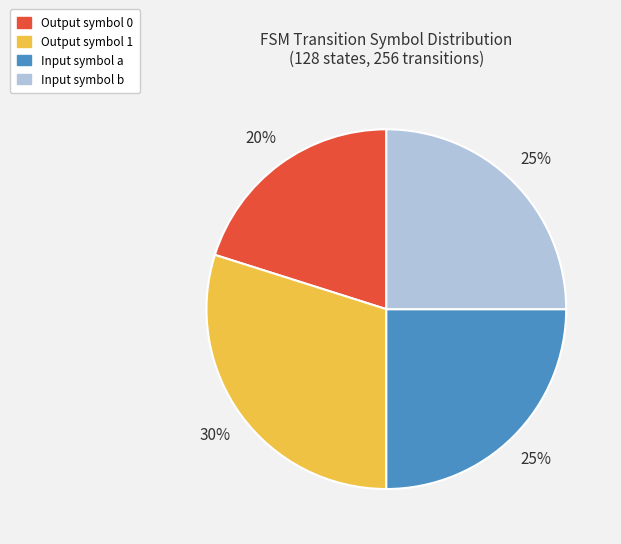

Does any single category account for the majority?

No